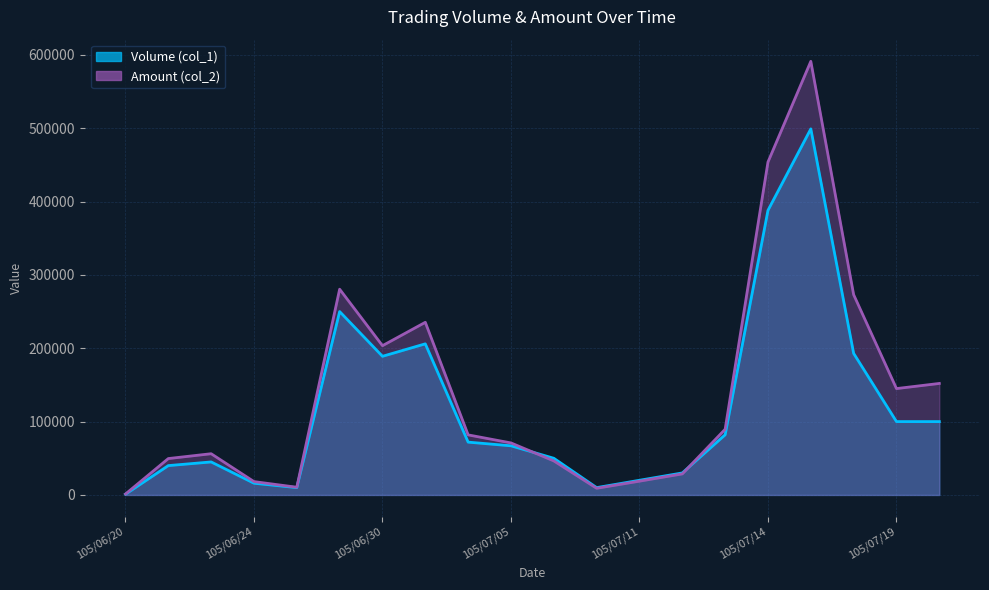

Which series changed the most between 105/06/27 and 105/07/04?

Amount (col_2)